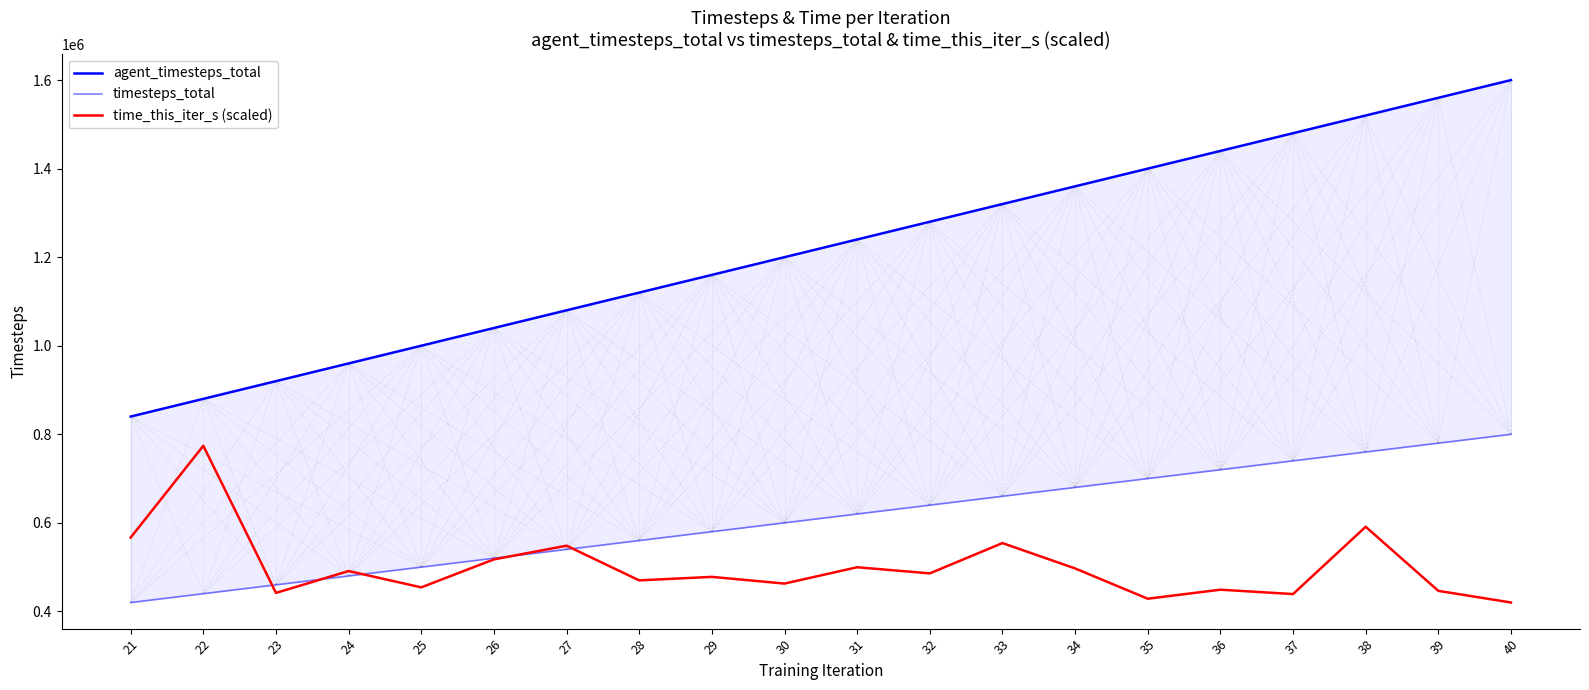

True or false: agent_timesteps_total and timesteps_total cross at least once.

False